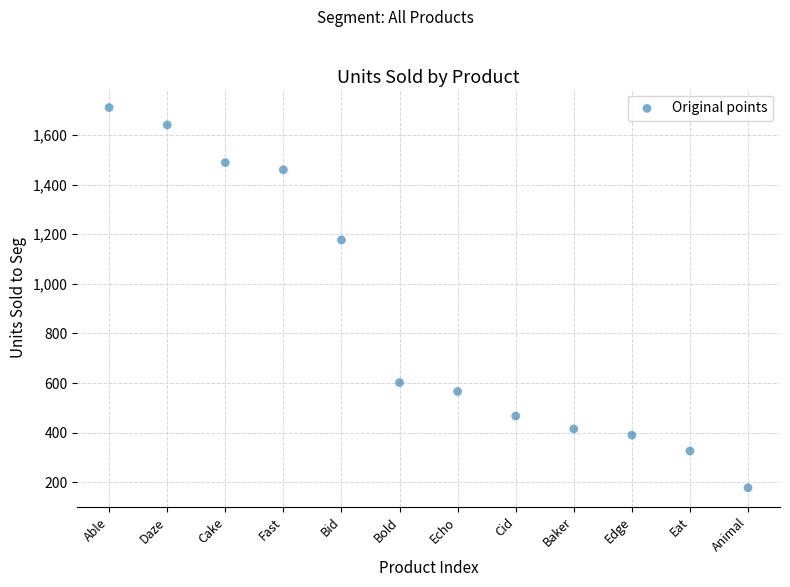

What Y value in the scatter plot is closest to 944?

1177